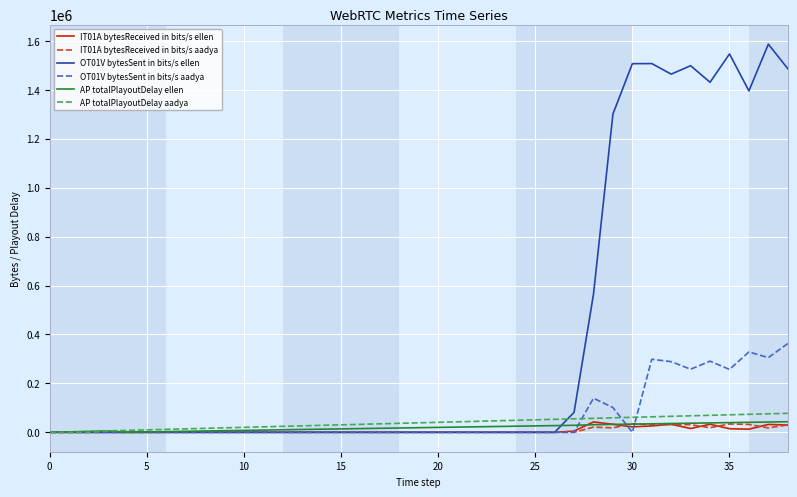

Which series has the widest spread of values?

OT01V bytesSent in bits/s ellen